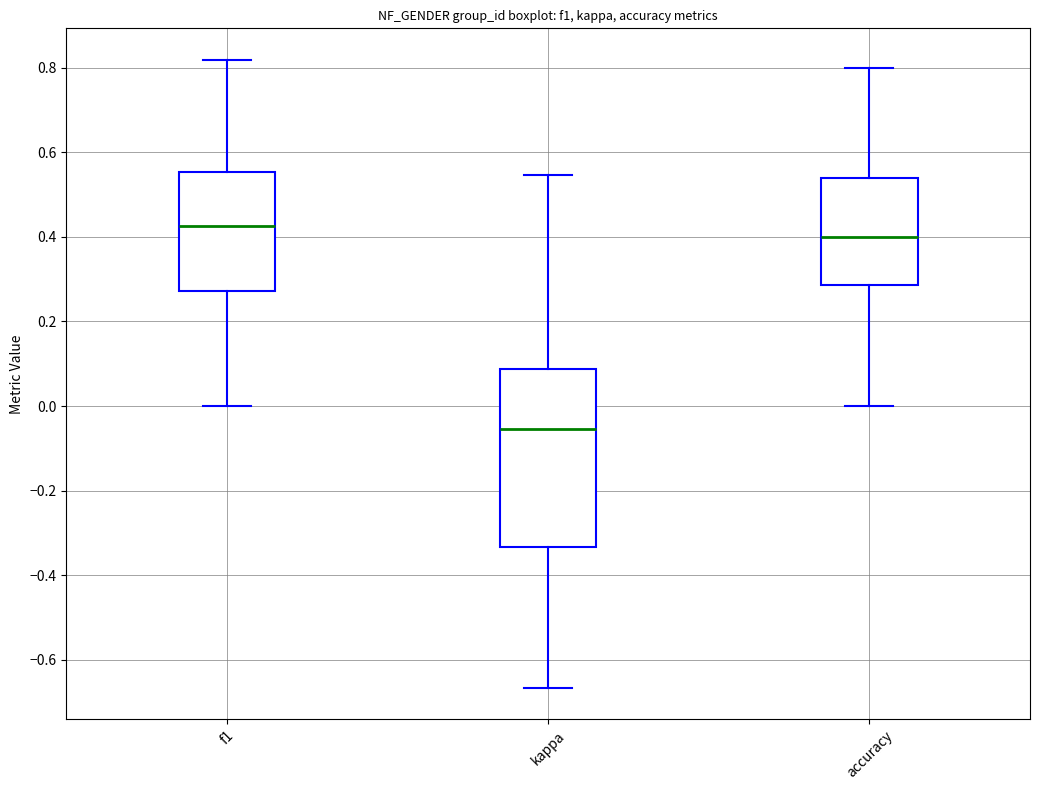

Reading left to right, read every box against the y-axis: the position of its median line, the range the box covers, and the ends of its whiskers. The values are not printed on the chart, so give them approximately, as read against the axis.

f1: median 0.42, box 0.28 to 0.56, whiskers 0.00 to 0.82
kappa: median -0.06, box -0.34 to 0.08, whiskers -0.66 to 0.54
accuracy: median 0.40, box 0.28 to 0.54, whiskers 0.00 to 0.80